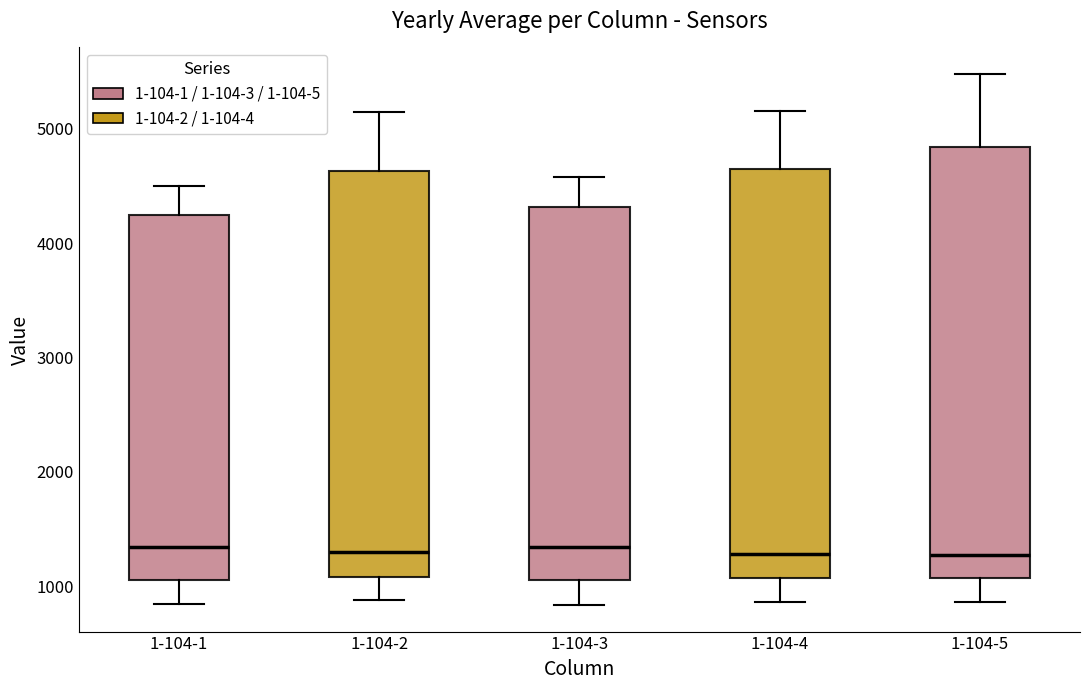

Which box is the tallest, from its lower edge to its upper edge?

1-104-5